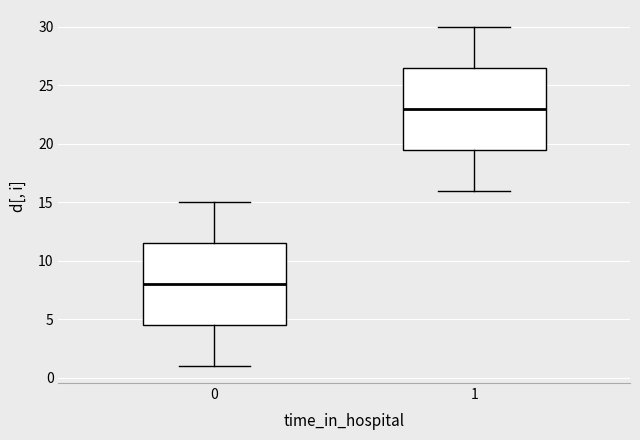

Where is the lower edge of the box at x = 1 on the y-axis? The values are not printed on the chart, so give them approximately, as read against the axis.

19.5